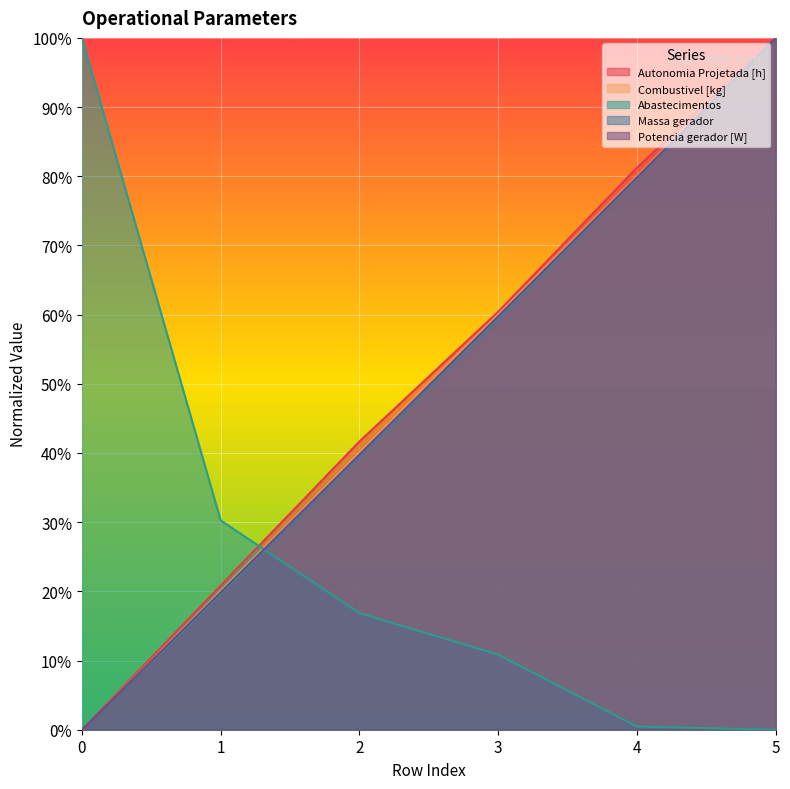

What is the difference between the maximum and second lowest values in the Potencia gerador [W] series?

0.8